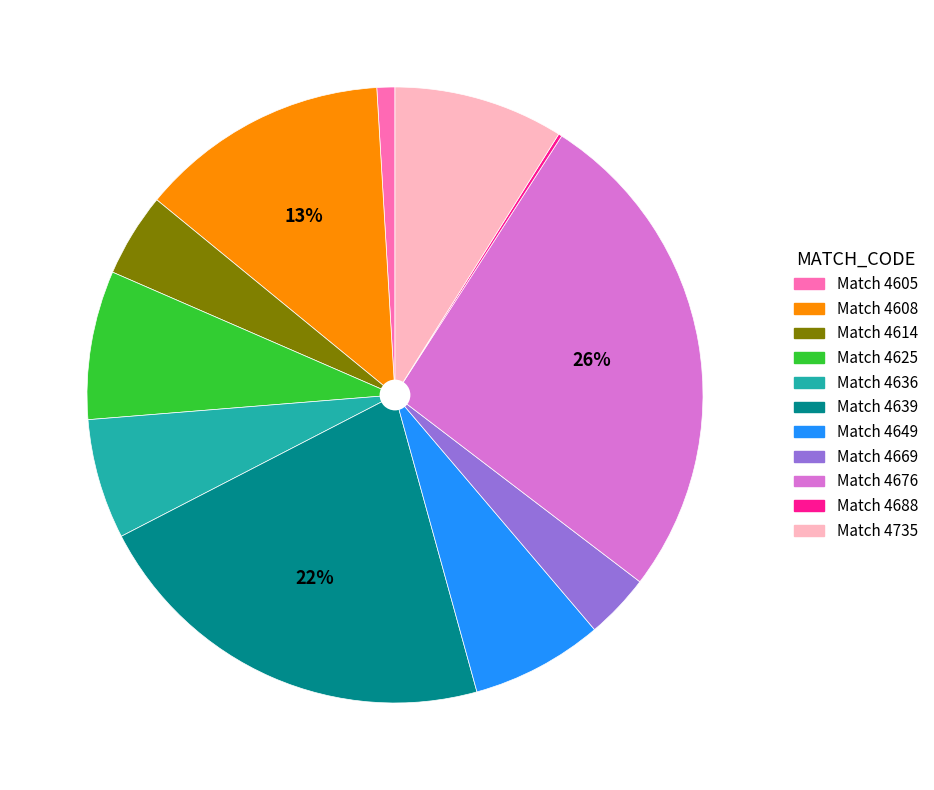

Combined, do Match 4608 and Match 4639 account for over 50%?

No